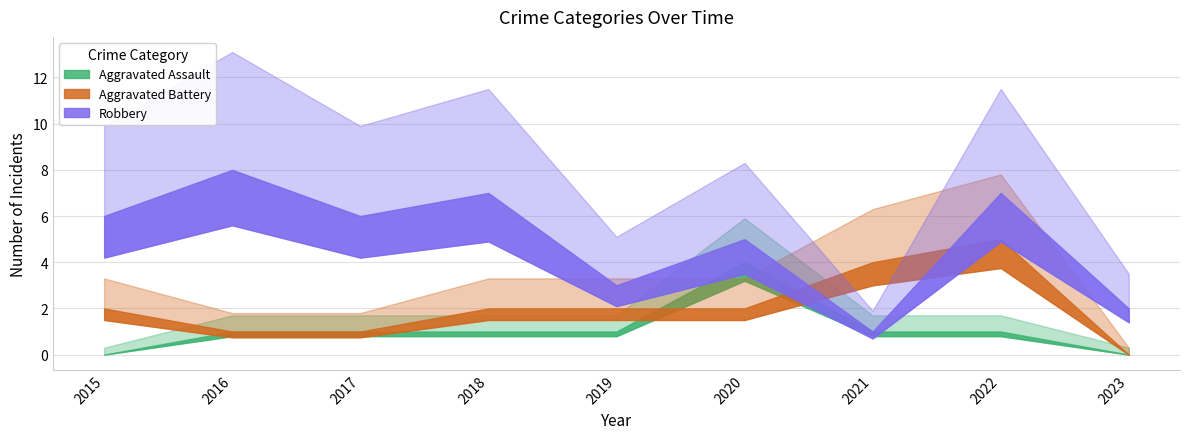

List the series in order of their peak value, lowest first.

Aggravated Assault, Aggravated Battery, Robbery